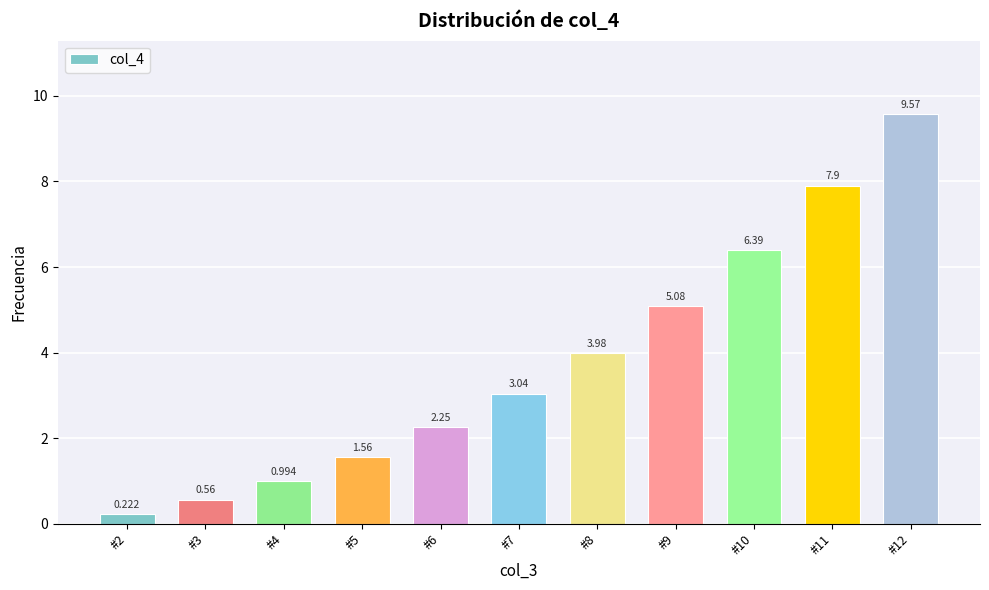

List the labels in order of value, smallest first.

#2, #3, #4, #5, #6, #7, #8, #9, #10, #11, #12